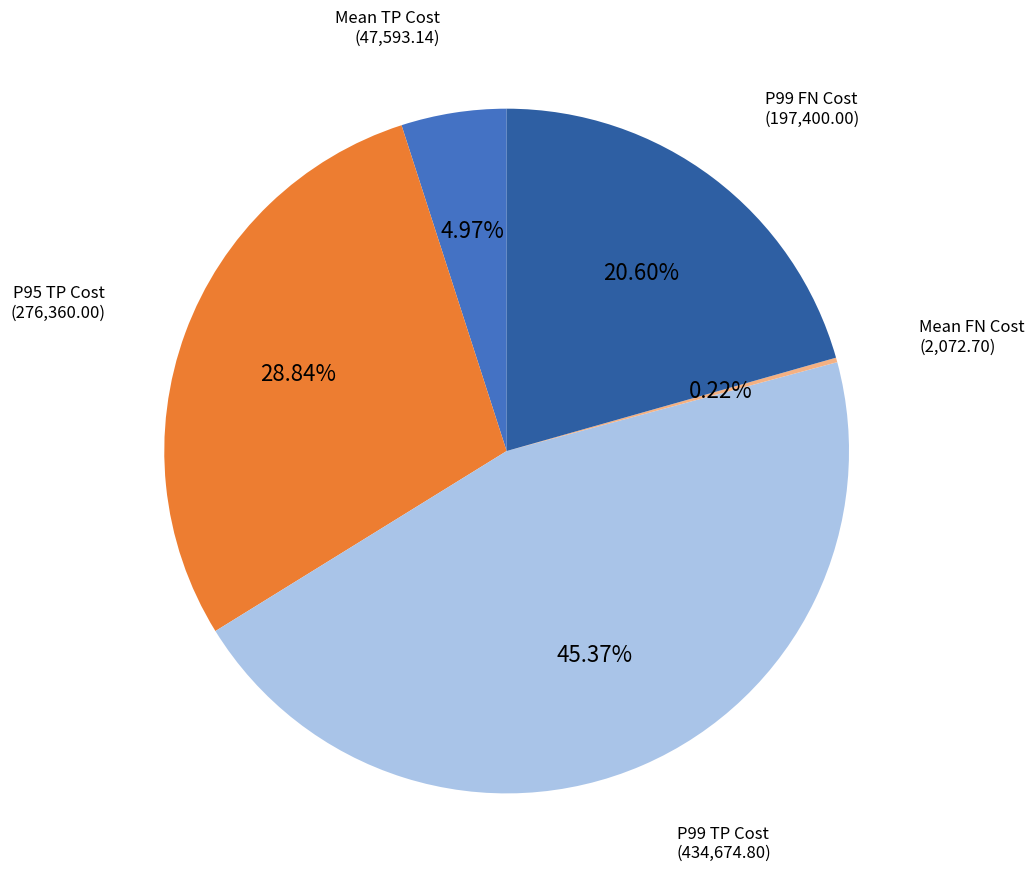

What is the largest slice in the pie chart?

P99 TP Cost